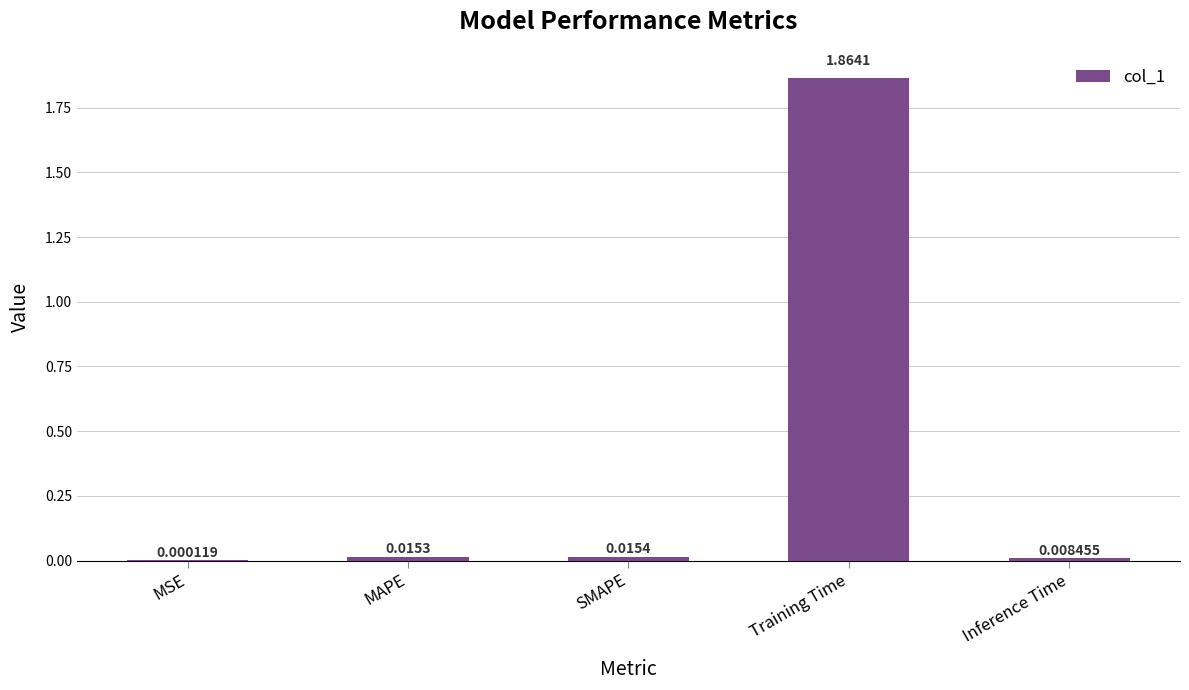

Which label corresponds to the largest value in the chart?

Training Time